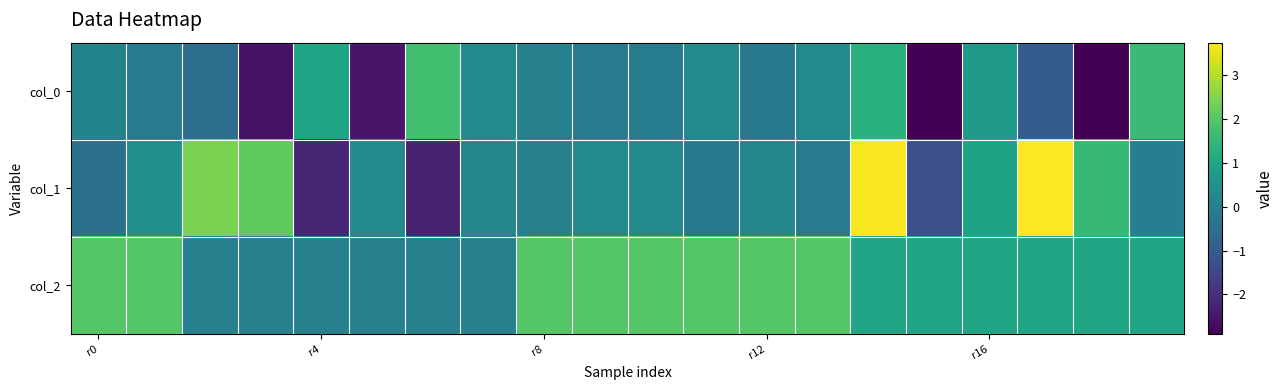

Count the number of data series in this chart.

3